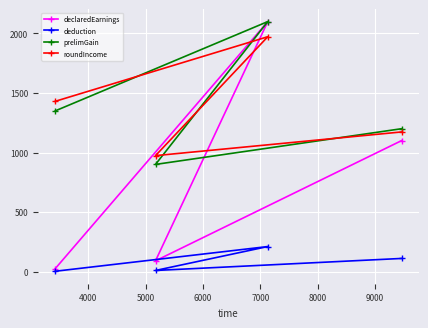

At how many categories does at least one series exceed 1329?

2